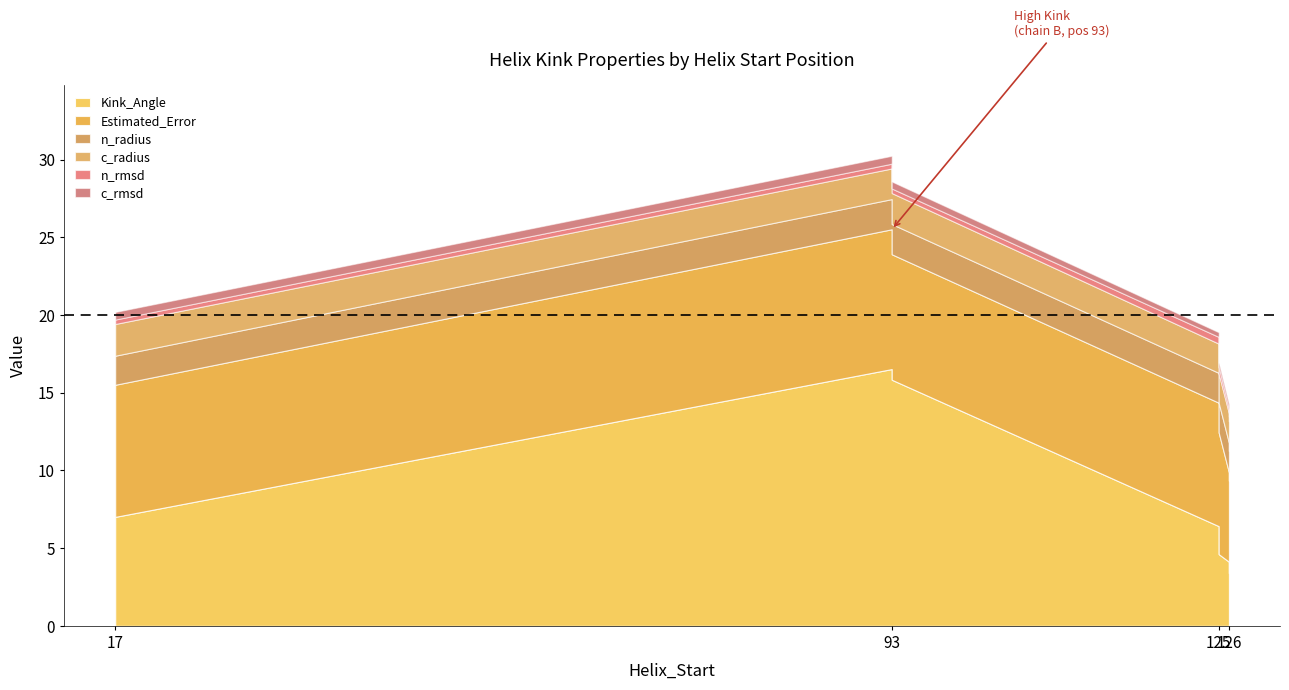

What value does the c_radius series have at 125?

1.9